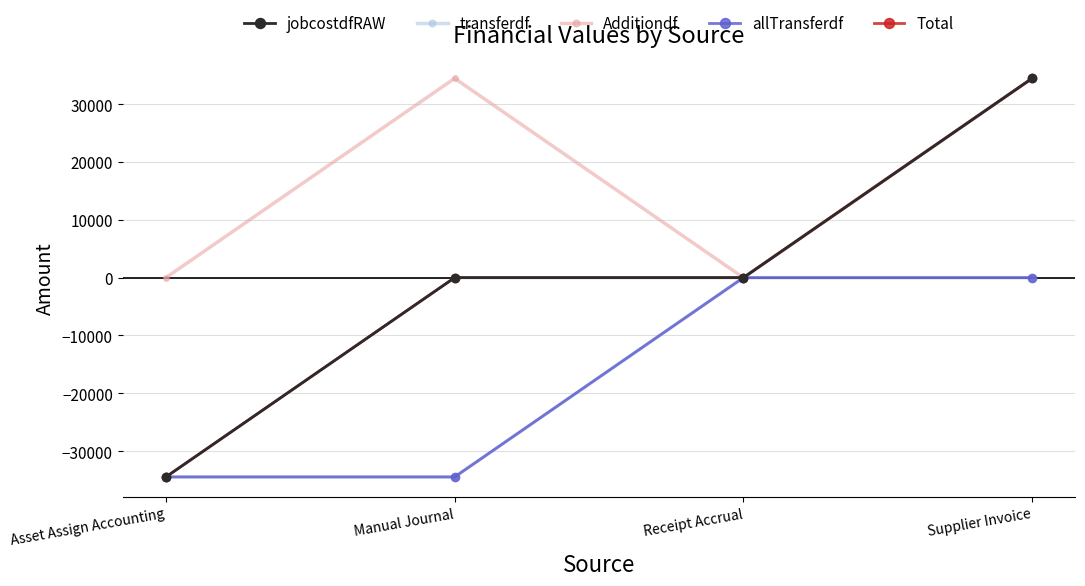

What is the lowest value of the jobcostdfRAW series?

-34455.7